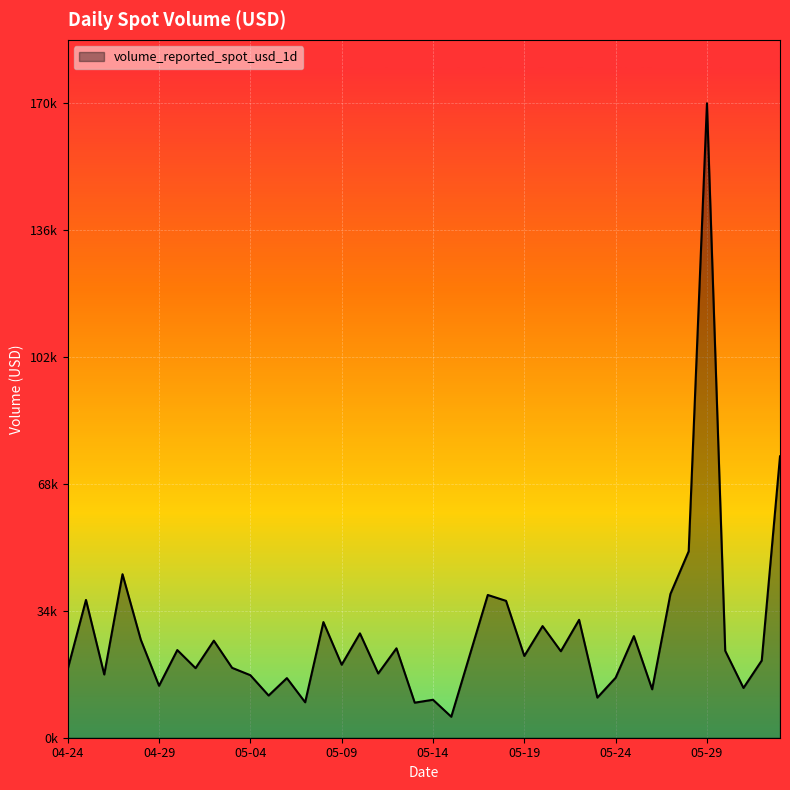

Rank the categories by value from highest to lowest.

2023-05-29, 2023-06-02, 2023-05-28, 2023-04-27, 2023-05-27, 2023-05-17, 2023-04-25, 2023-05-18, 2023-05-22, 2023-05-08, 2023-05-20, 2023-05-10, 2023-05-25, 2023-04-28, 2023-05-02, 2023-05-12, 2023-04-30, 2023-05-30, 2023-05-21, 2023-05-16, 2023-05-19, 2023-06-01, 2023-05-09, 2023-05-03, 2023-05-01, 2023-04-24, 2023-05-11, 2023-04-26, 2023-05-04, 2023-05-24, 2023-05-06, 2023-04-29, 2023-05-31, 2023-05-26, 2023-05-05, 2023-05-23, 2023-05-14, 2023-05-07, 2023-05-13, 2023-05-15